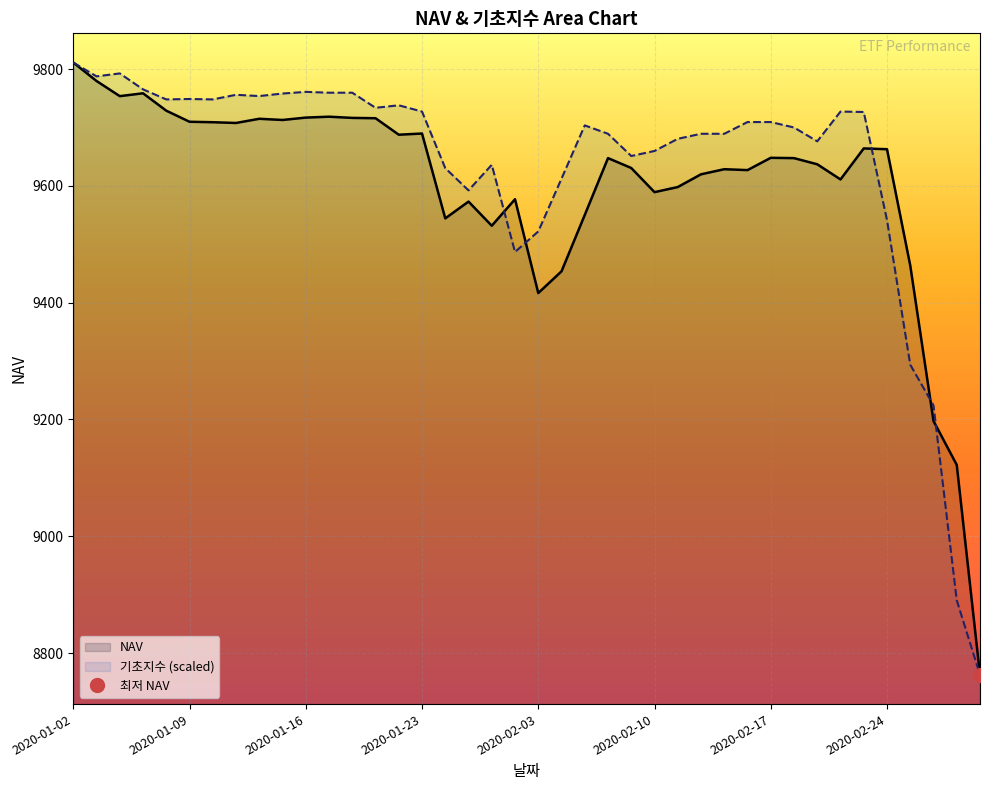

What is the label of the 33rd point from the right?

2020-01-13